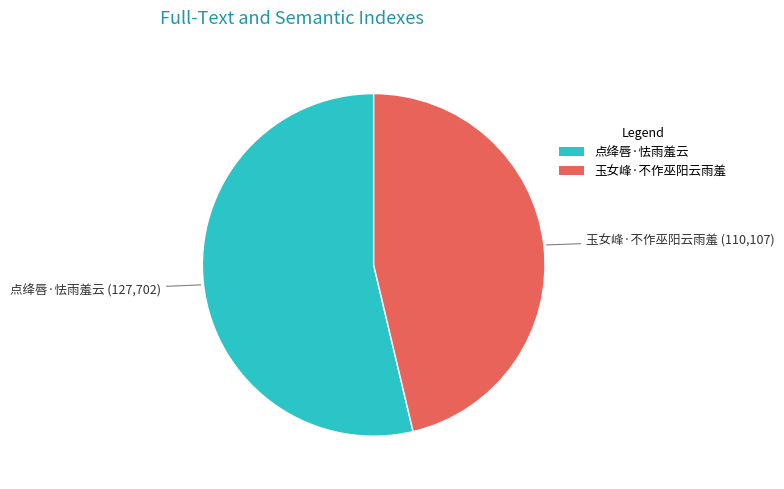

How many segments does this pie chart have?

2